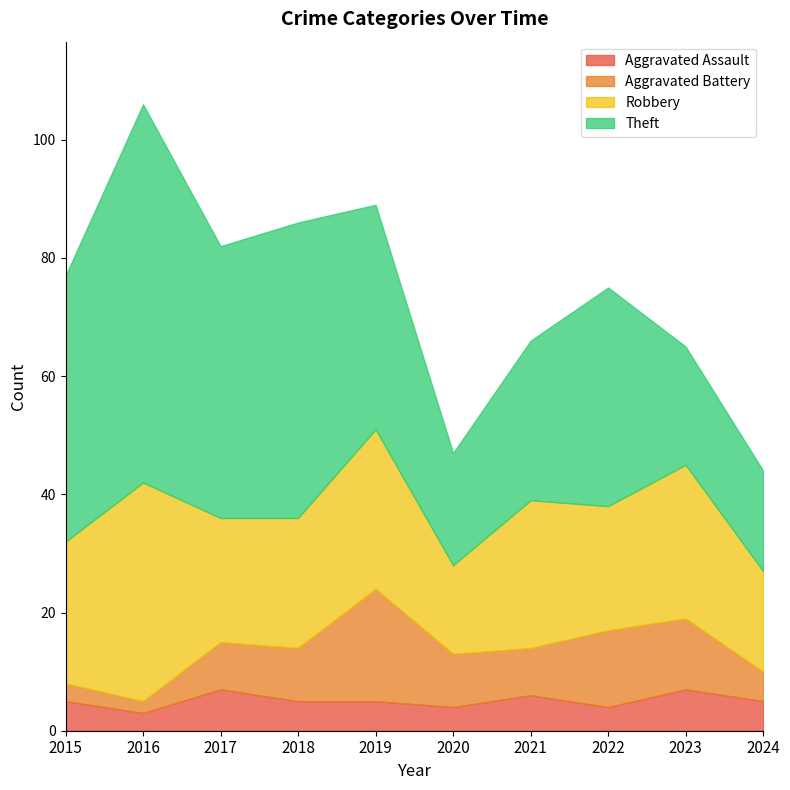

Between 2016 and 2019, which series saw the biggest shift?

Theft